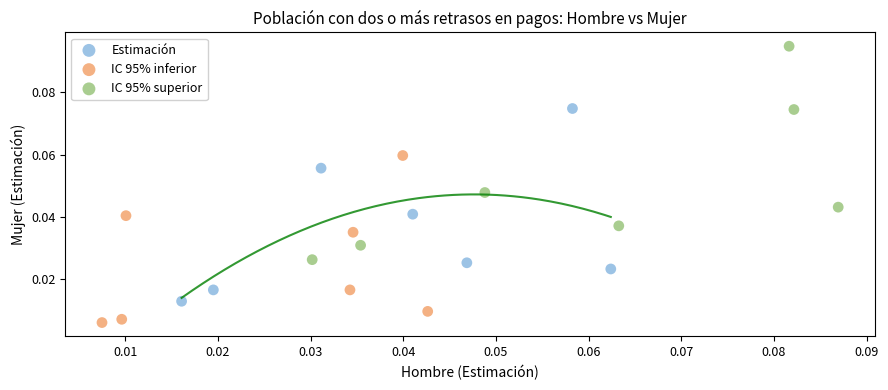

What are all the series names shown in the legend?

Estimación, IC 95% inferior, IC 95% superior